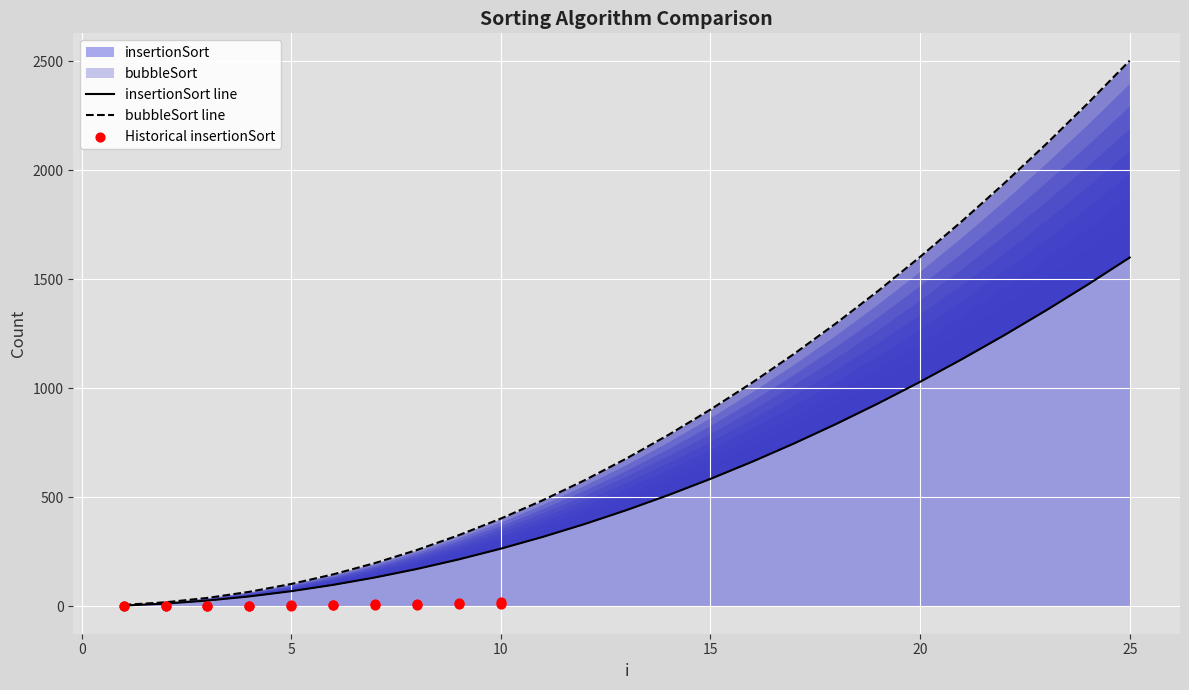

Which series contains the lowest Y value?

insertionSort